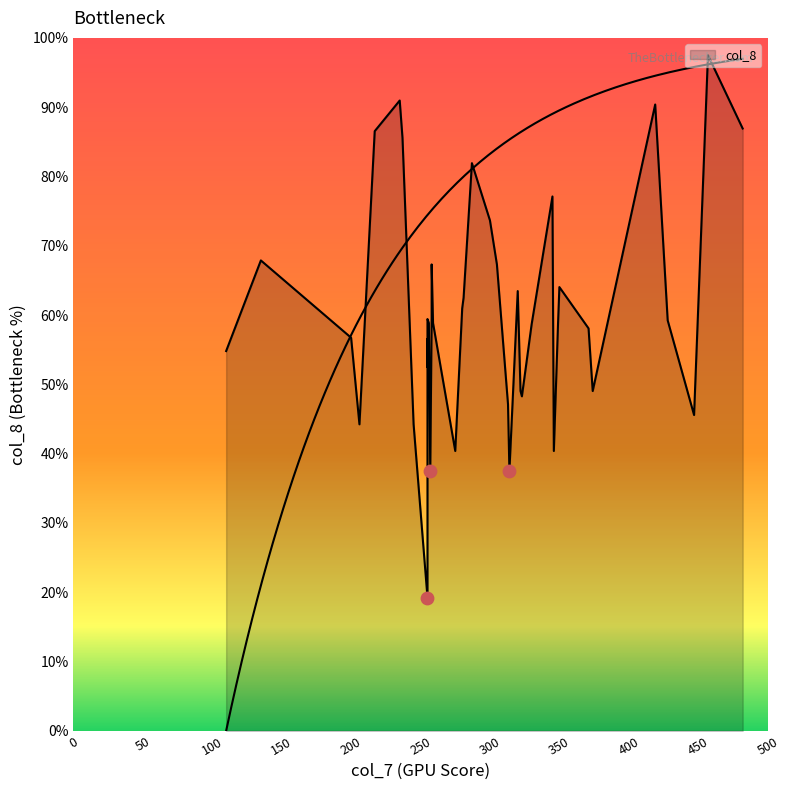

Approximately how many times larger is the value at 258 compared to 206?

1.5